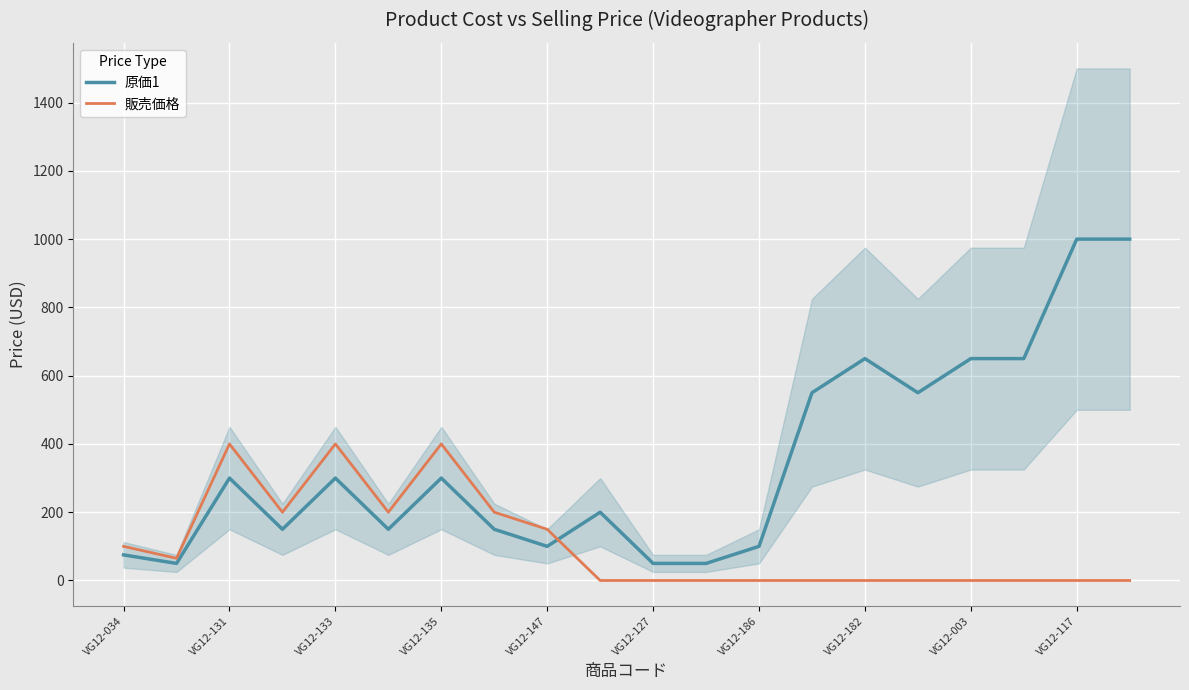

Which series has the largest total across all categories?

原価1